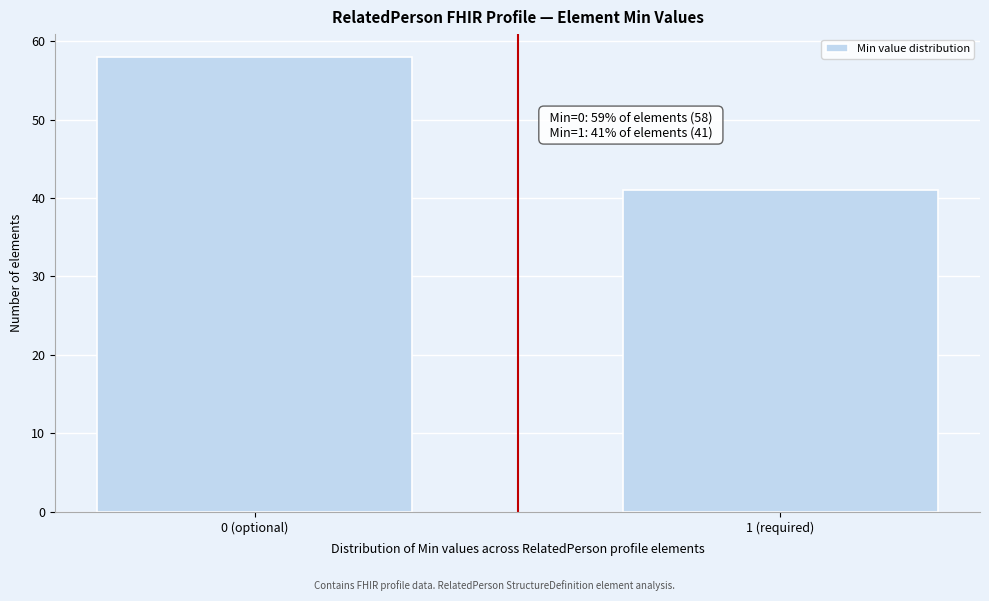

Reading left to right, what are all the values shown in this chart?

58	41